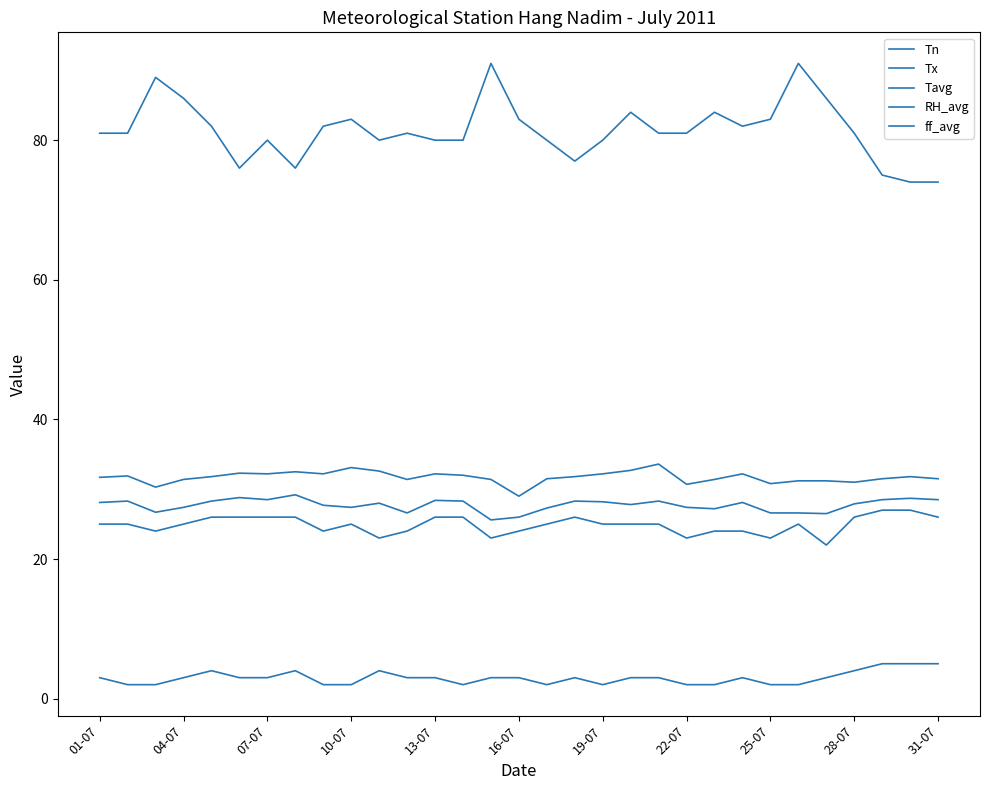

Does the chart display data point markers on the line(s)?

No